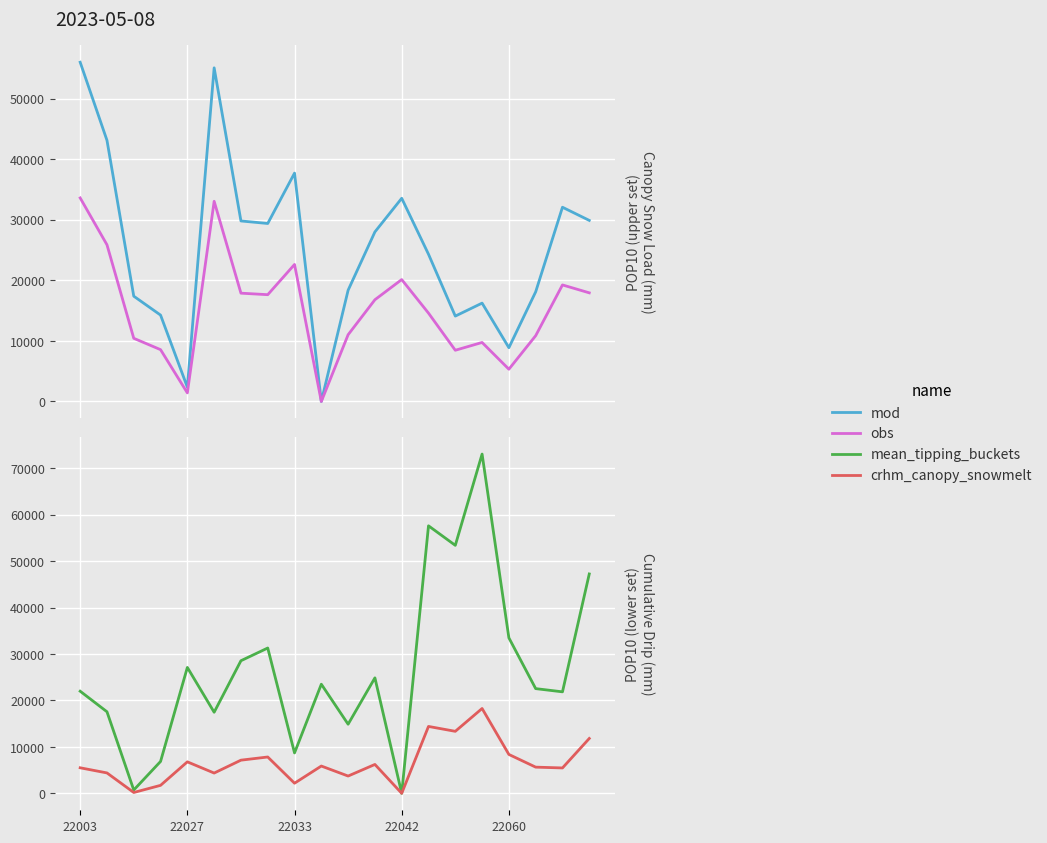

In mean_tipping_buckets, how many points are higher than both neighbors (excluding endpoints)?

6